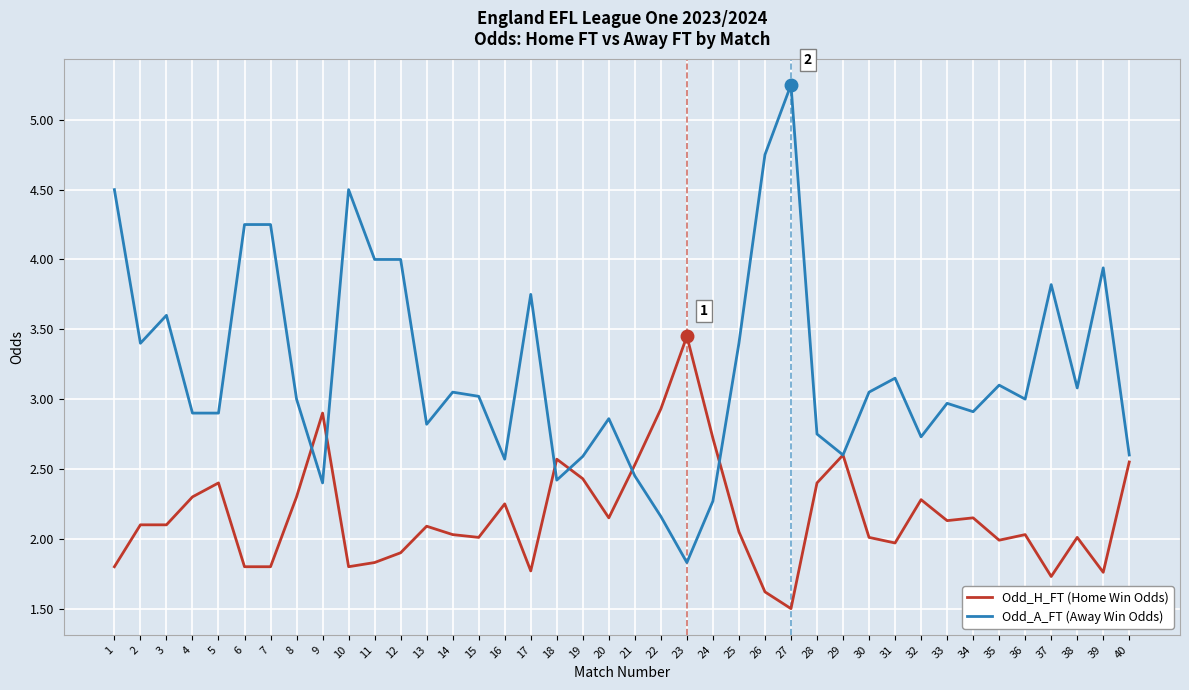

The value of Odd_H_FT (Home Win Odds) at 8 is 2.3. True or false?

True